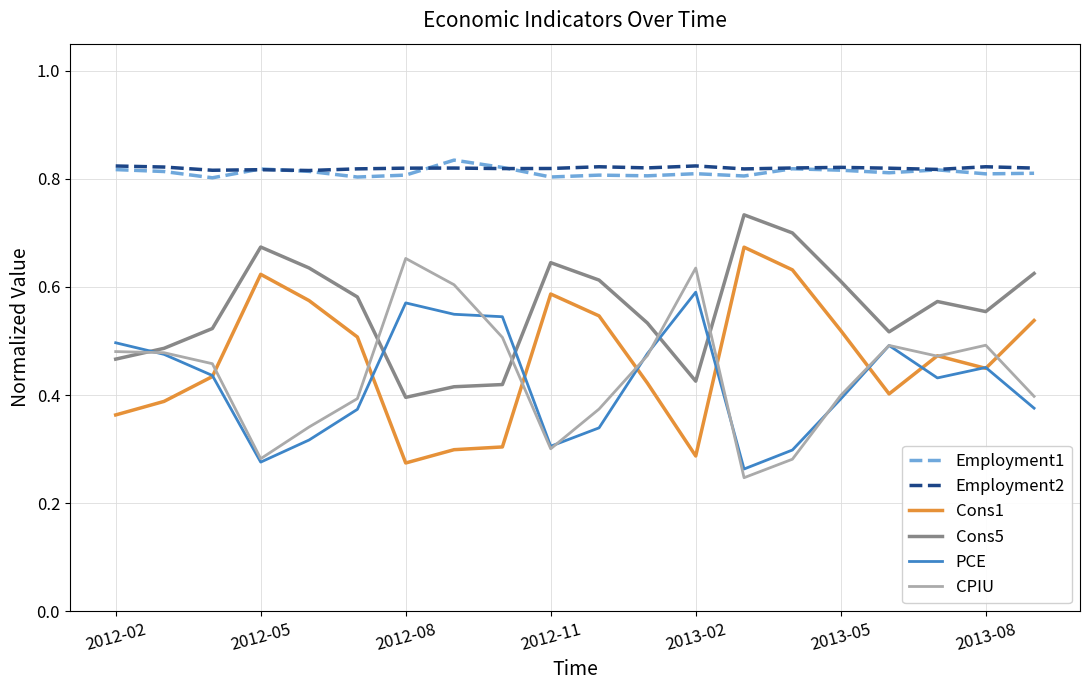

True or false: Employment2 and CPIU cross at least once.

False